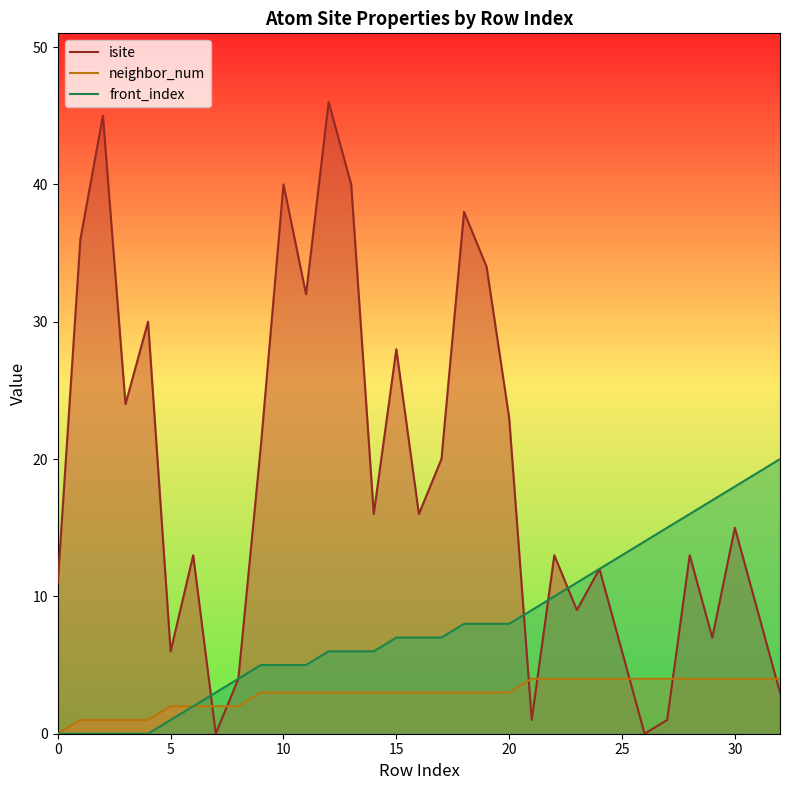

Which series has the widest spread of values?

isite